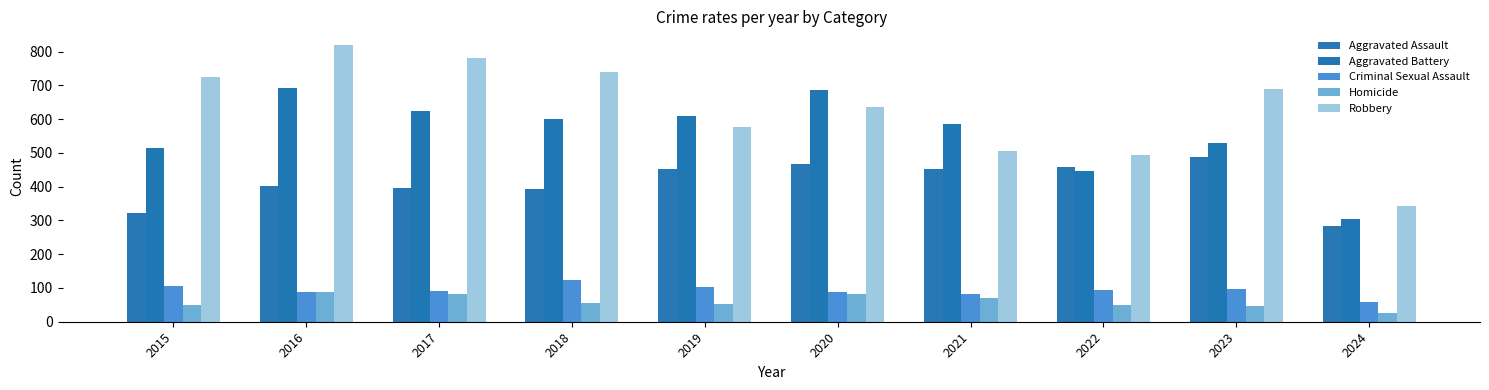

Does the chart contain stacked bars?

No